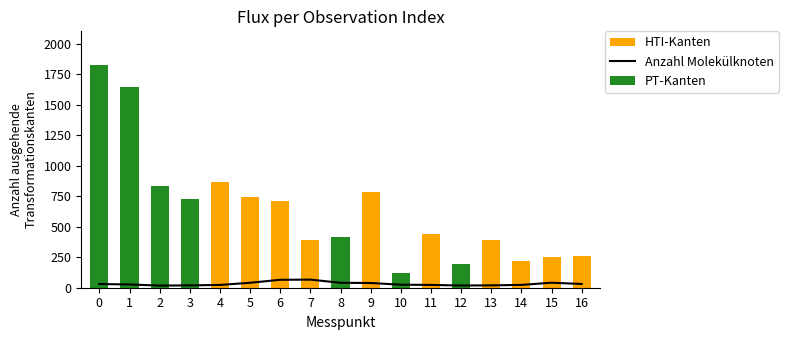

Reading left to right, what are all the values shown in this chart?

Anzahl Molekülknoten: 30.4	26.6	17.4	19.3	22.9	40.5	65.0	66.4	40.5	38.7	24.7	23.0	18.1	19.4	23.1	41.1	30.7
PT-Kanten: 1826.3	1641.6	830.3	728.5	0.0	0.0	0.0	0.0	418.5	0.0	118.6	0.0	194.9	0.0	0.0	0.0	0.0
HTI-Kanten: 0.0	0.0	0.0	0.0	862.4	741.4	714.4	387.1	0.0	787.6	0.0	440.2	0.0	390.1	221.4	251.2	257.7